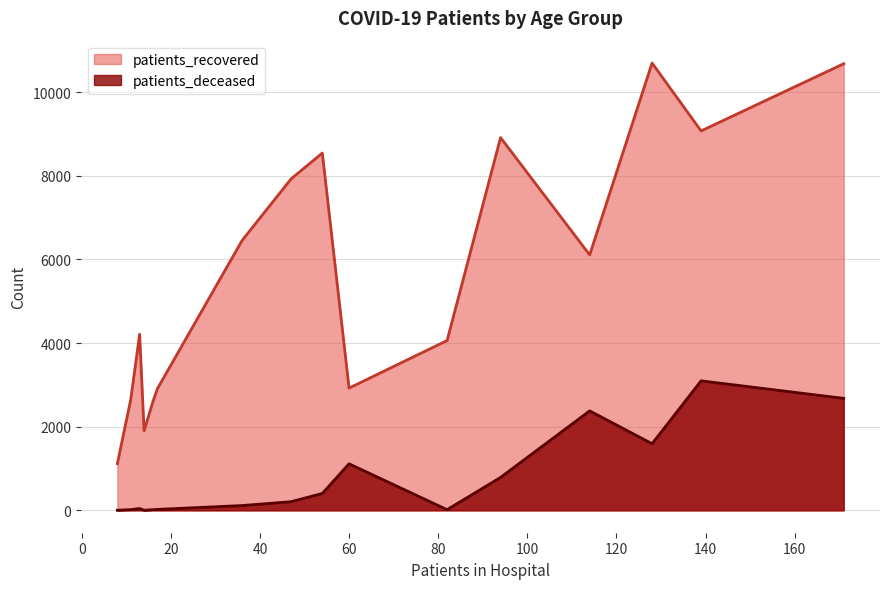

Is the value of patients_recovered at 30 - 34 greater than the value of patients_deceased at 40 - 44?

Yes